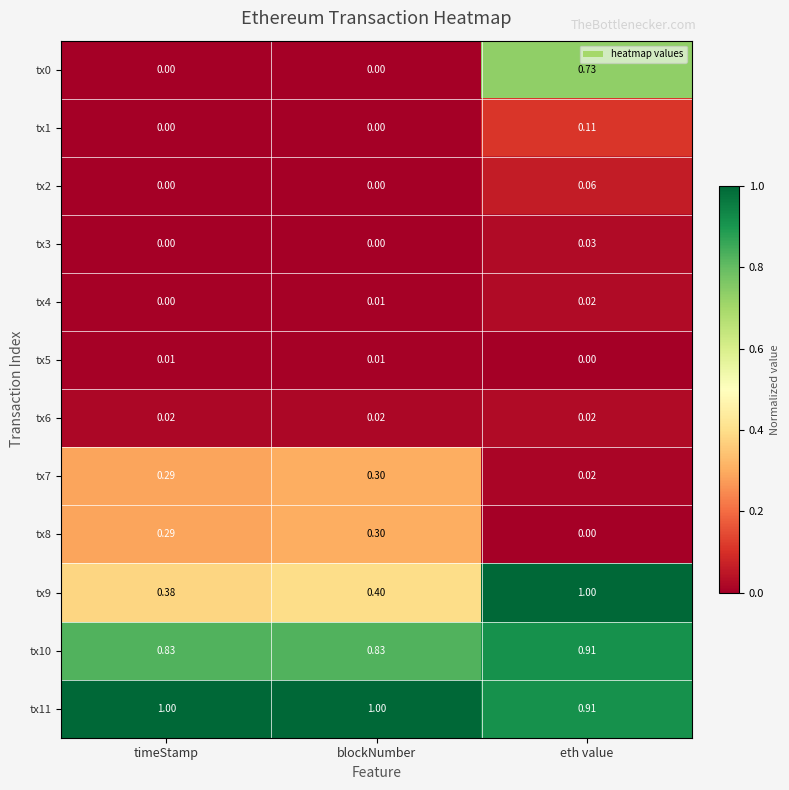

What is the maximum value shown in the chart?

1.0